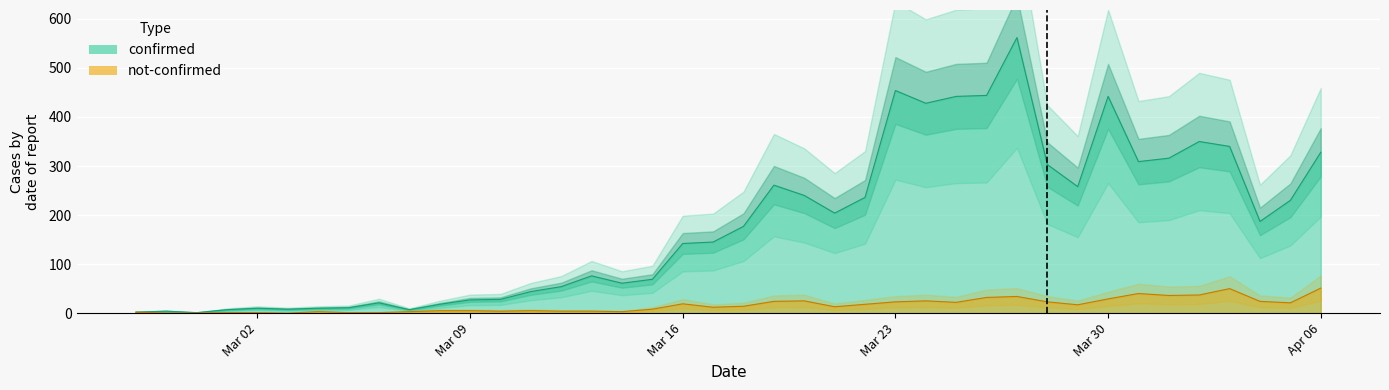

What is the sum of all not-confirmed values?

639